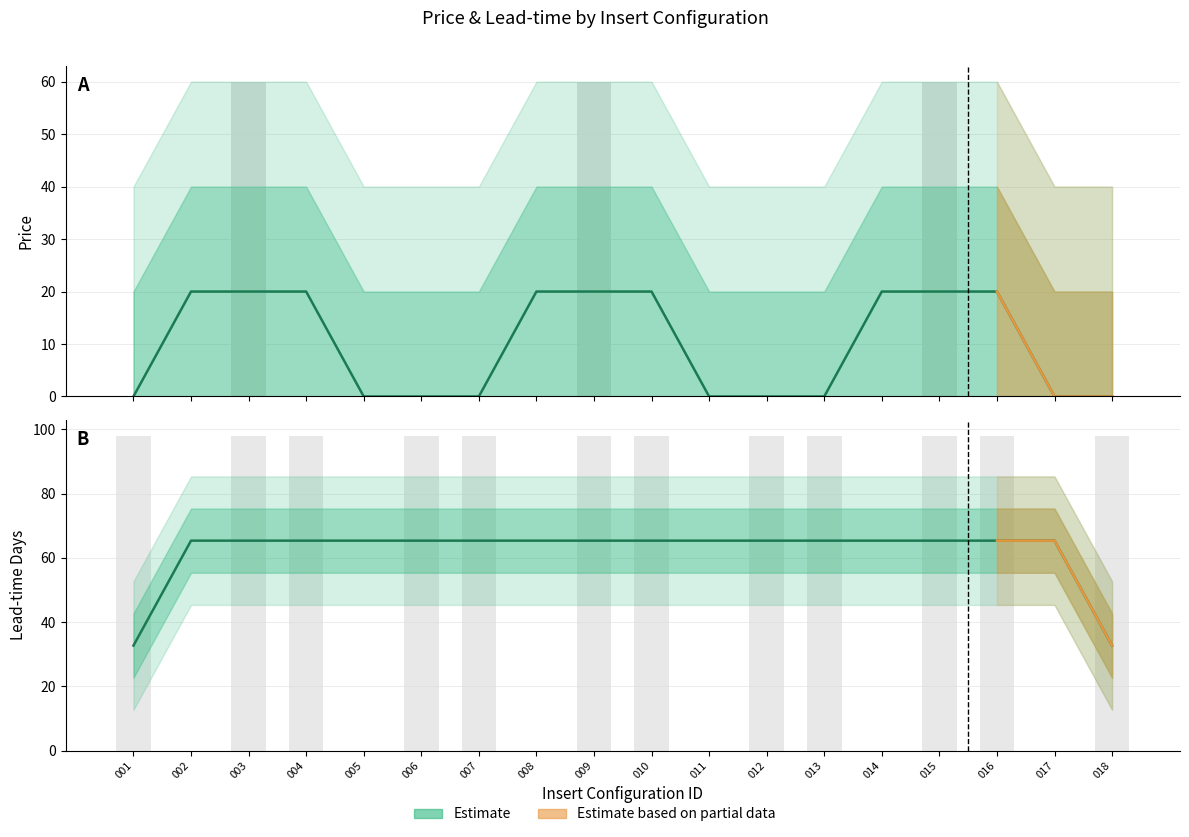

The value of Days (LT051) at BAL is 131. True or false?

False